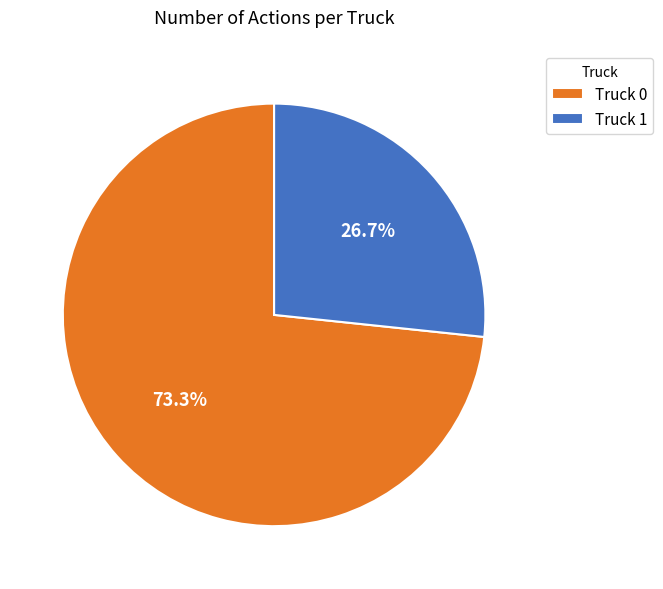

To the nearest percent, what is the average slice percentage?

50%